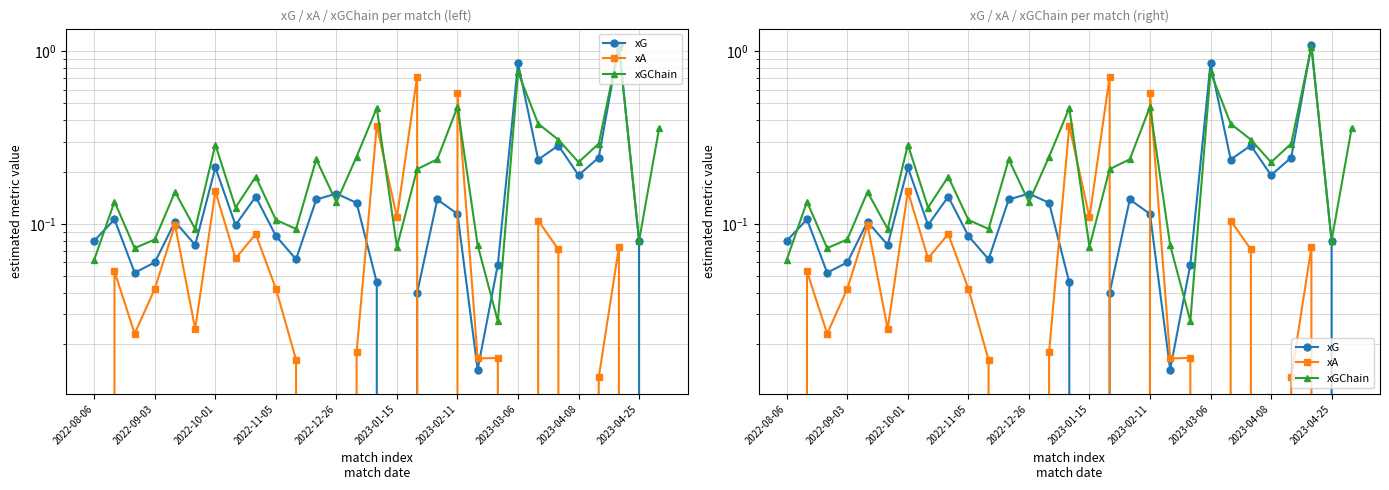

Reading left to right, list all the values displayed in this chart.

xG: 0.1	0.1	0.1	0.1	0.1	0.1	0.2	0.1	0.1	0.1	0.1	0.1	0.1	0.1	0.0	0.0	0.0	0.1	0.1	0.0	0.1	0.8	0.2	0.3	0.2	0.2	1.1	0.1	0.0
xA: 0.0	0.1	0.0	0.0	0.1	0.0	0.2	0.1	0.1	0.0	0.0	0.0	0.0	0.0	0.4	0.1	0.7	0.0	0.6	0.0	0.0	0.0	0.1	0.1	0.0	0.0	0.1	0.0	0.0
xGChain: 0.1	0.1	0.1	0.1	0.2	0.1	0.3	0.1	0.2	0.1	0.1	0.2	0.1	0.2	0.5	0.1	0.2	0.2	0.5	0.1	0.0	0.8	0.4	0.3	0.2	0.3	1.1	0.1	0.4